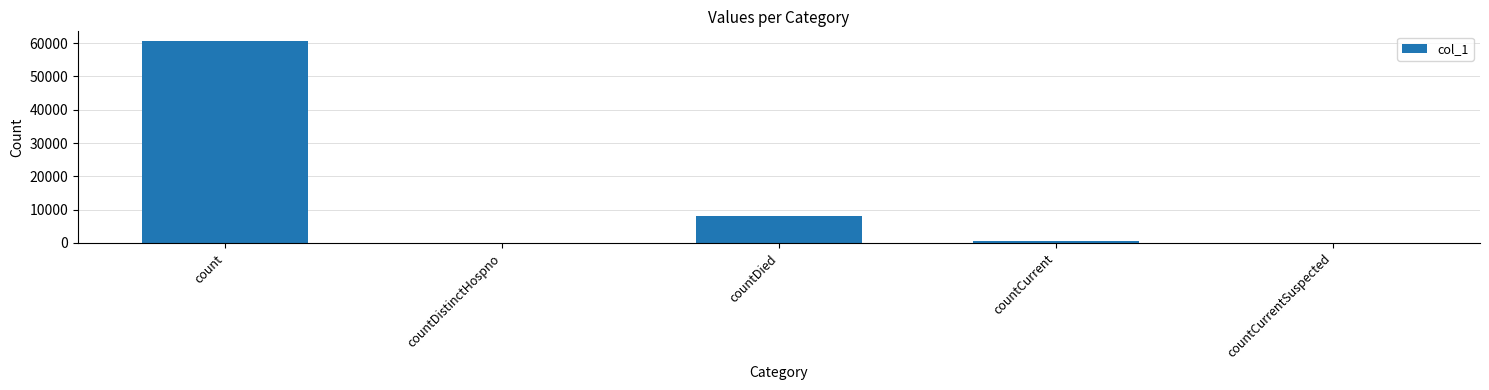

Which label corresponds to the largest value in the chart?

count